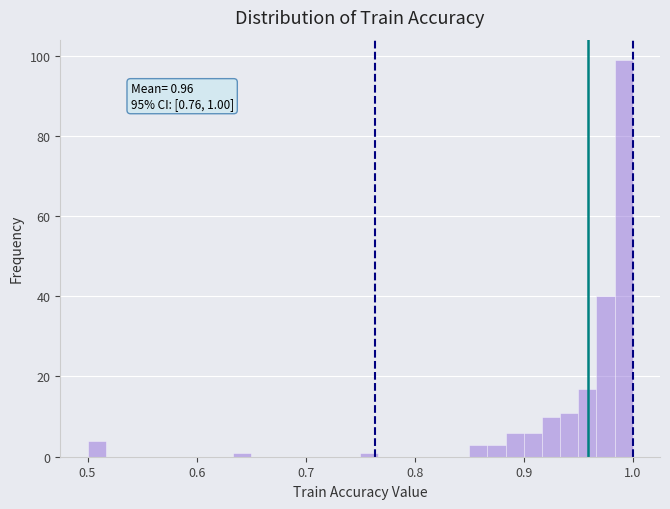

Around what value on the x-axis is the tallest bar? Give the approximate position of its centre, as read against the axis.

0.99